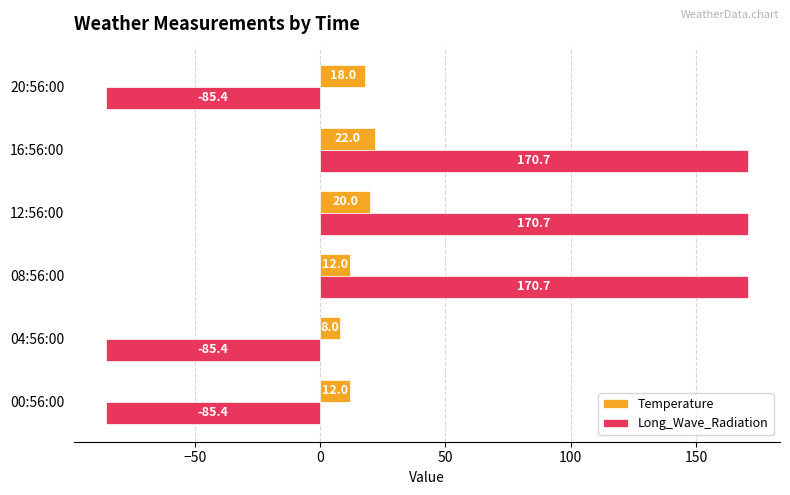

What is the sum of the Temperature values at 00:56:00 and 16:56:00?

34.0